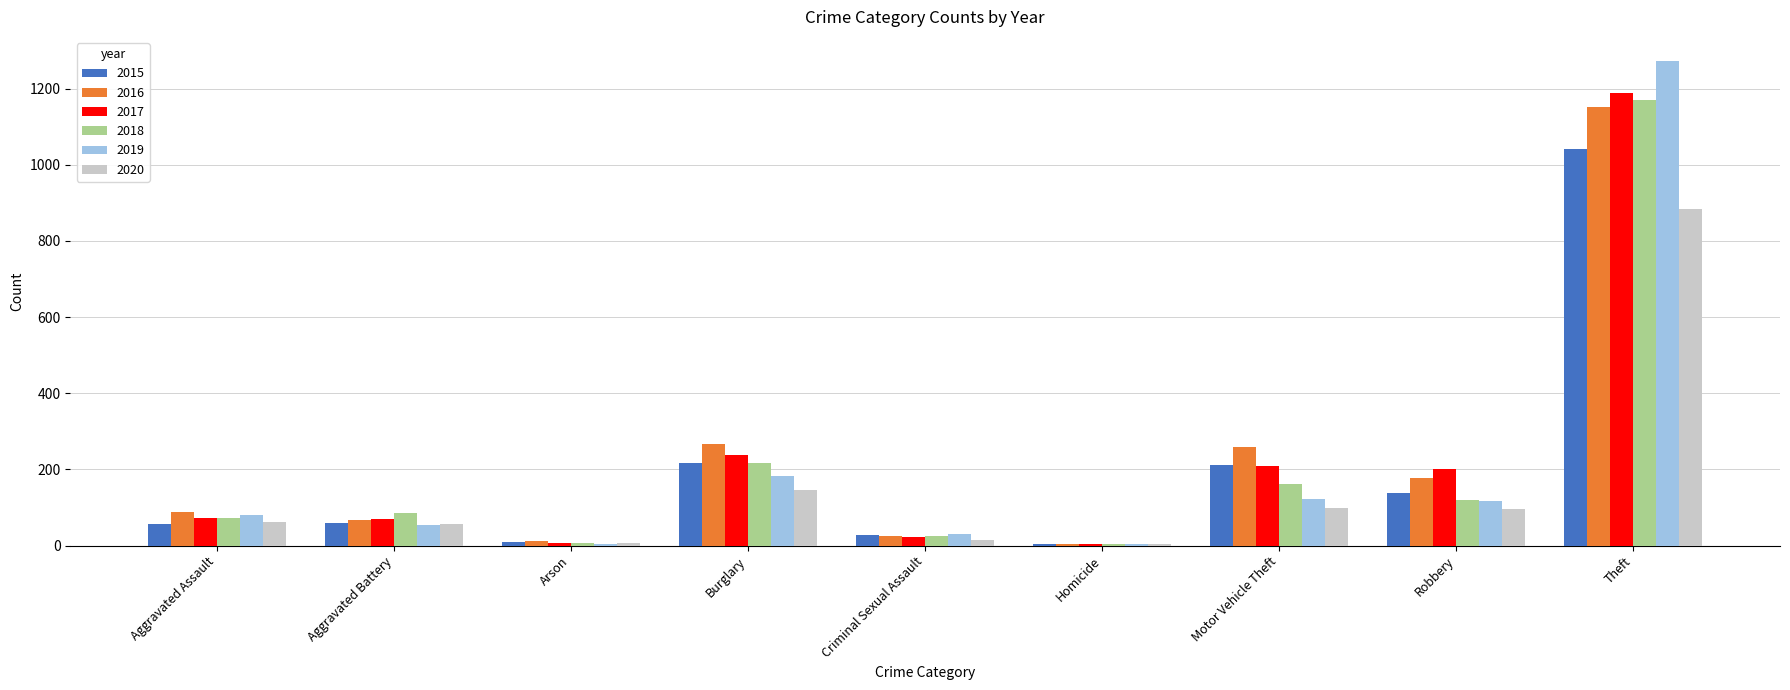

How many groups of bars are there?

9